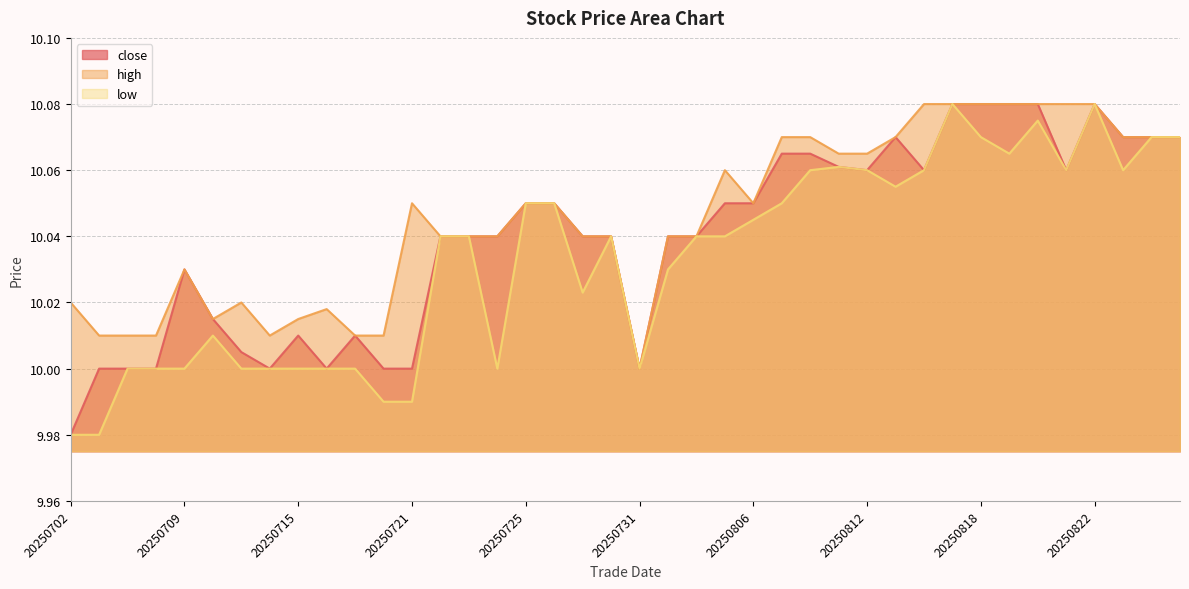

At which label does close reach its minimum?

20250702